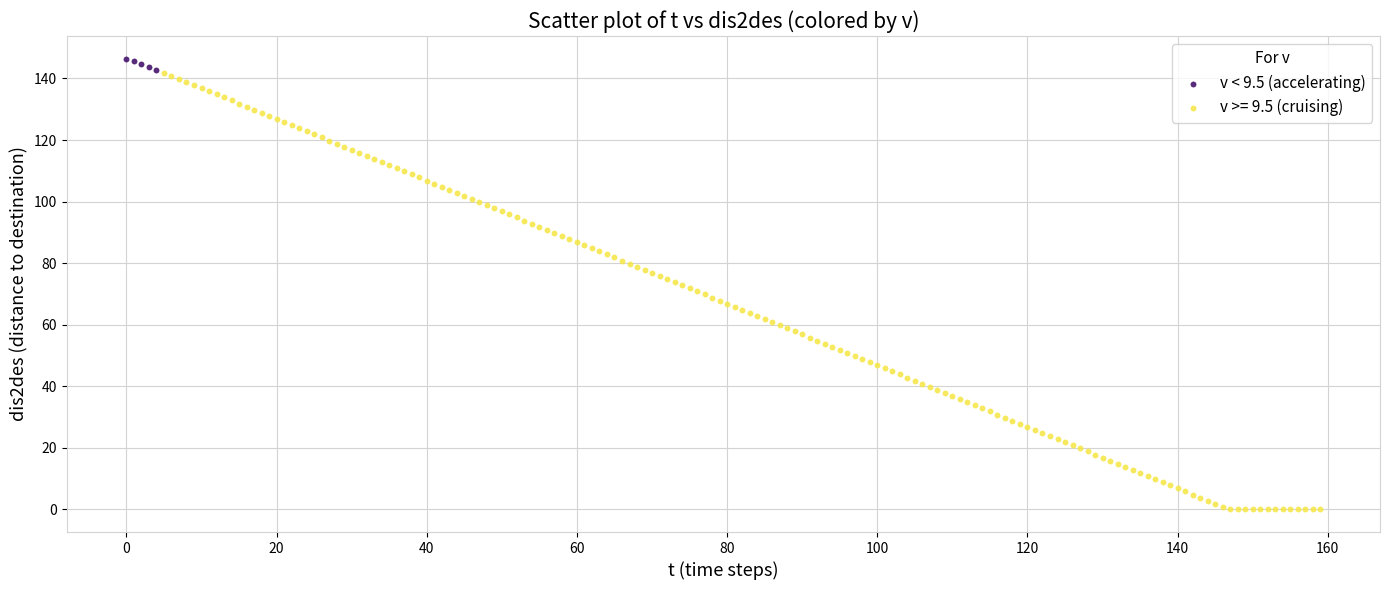

Which series has the largest Y range (max minus min)?

v >= 9.5 (cruising)